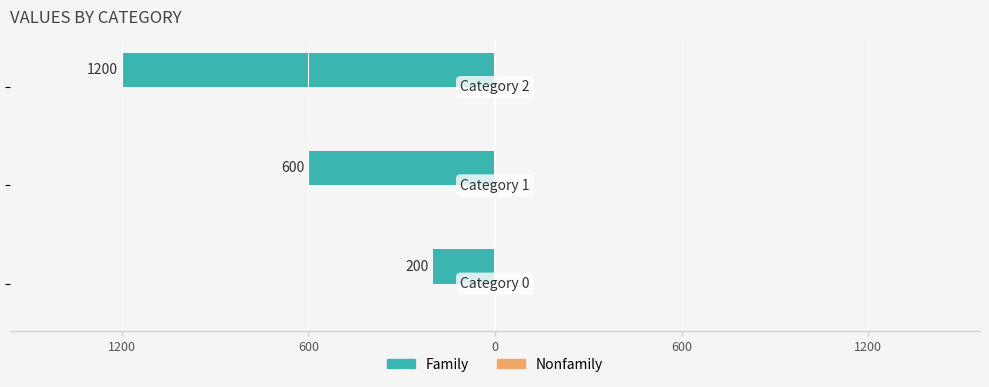

Are the bars horizontal?

Yes